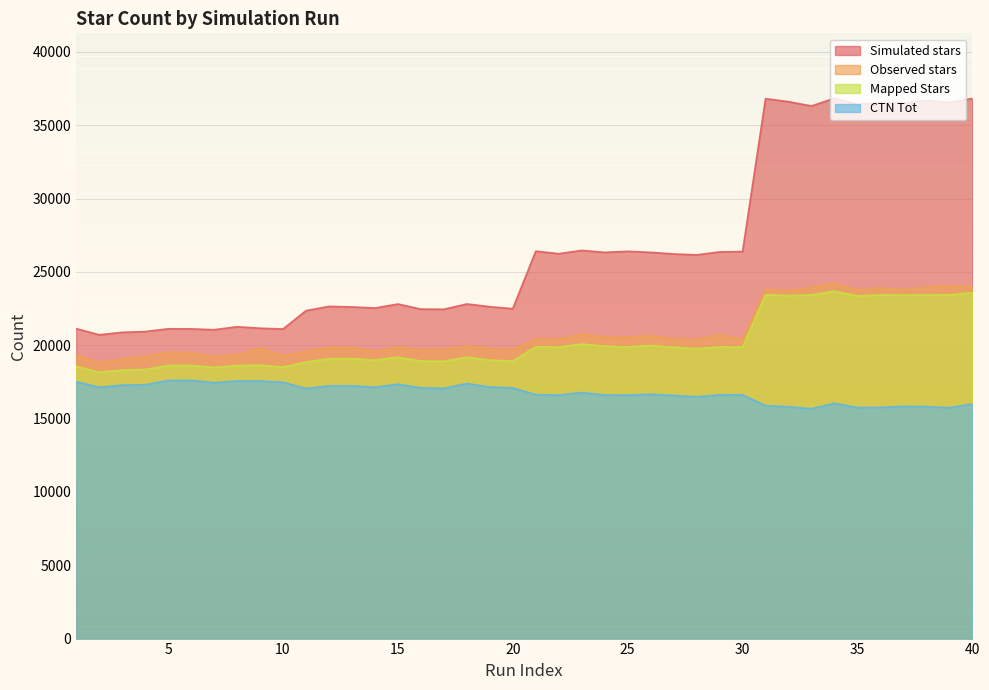

Is it true that Mapped Stars equals 23438 at 33?

True